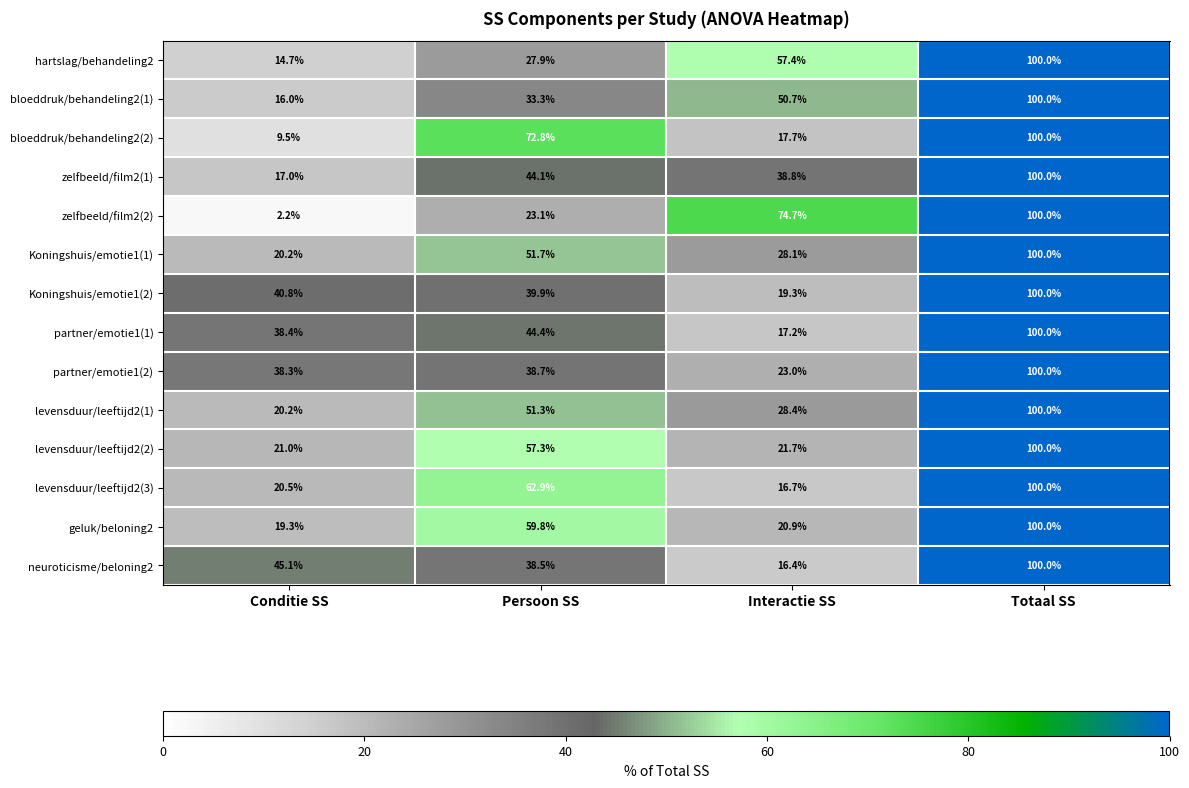

What is the smallest value displayed?

2.2